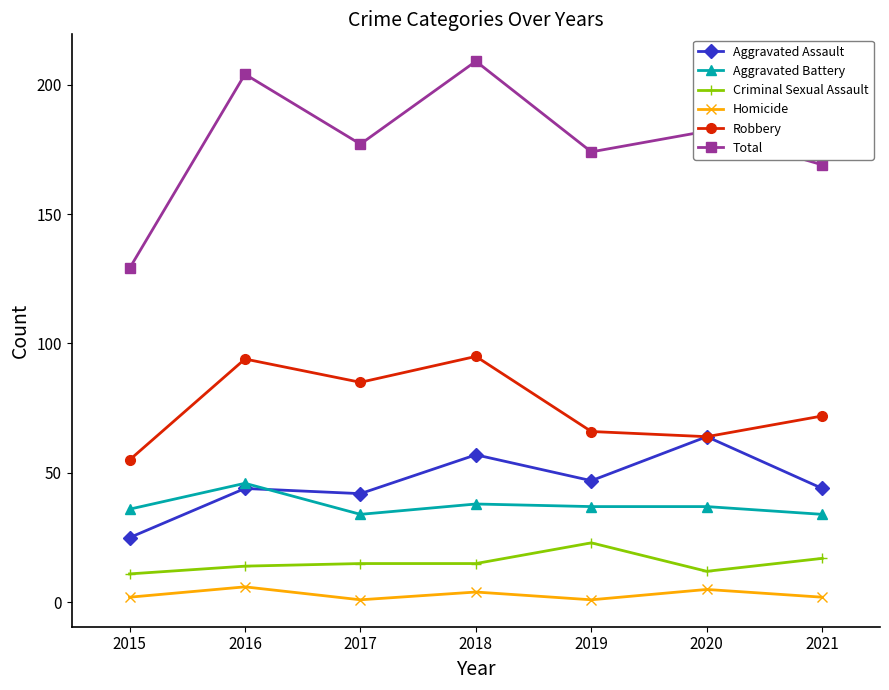

What is the average value of the Aggravated Assault series?

46